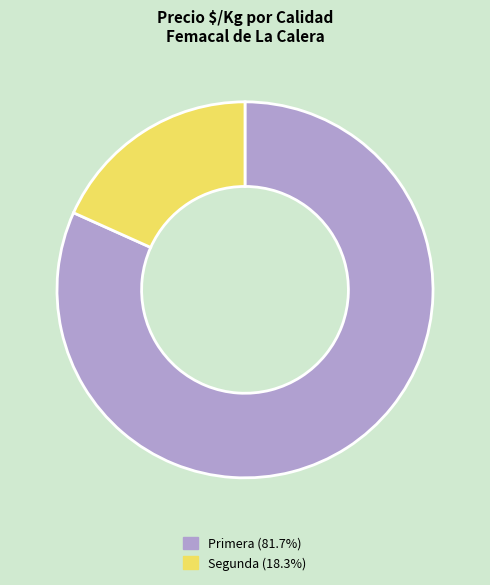

Which slice is the largest?

Primera